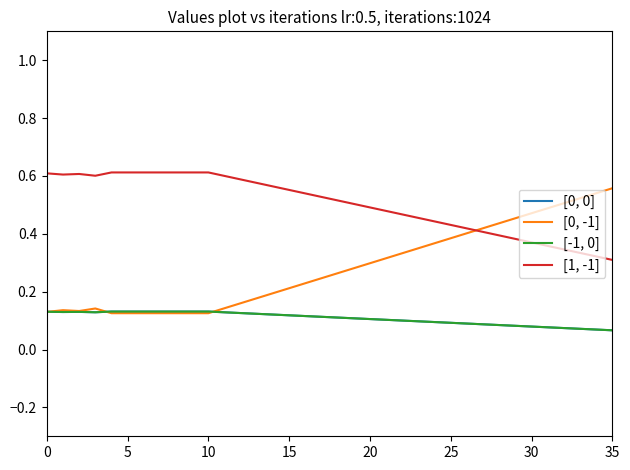

Is this an area chart (filled region under the line)?

No